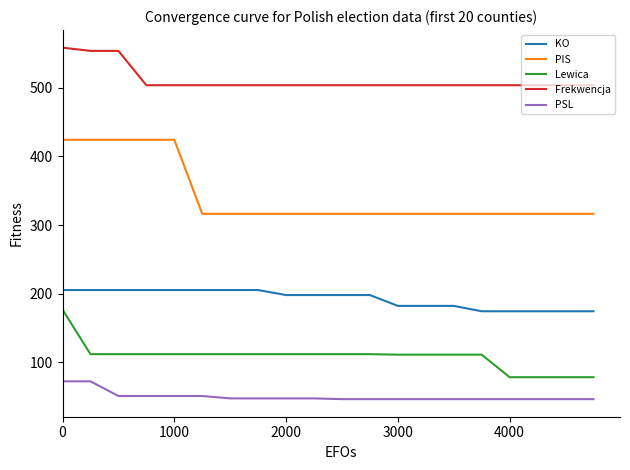

What is the minimum value shown in the chart?

46.1